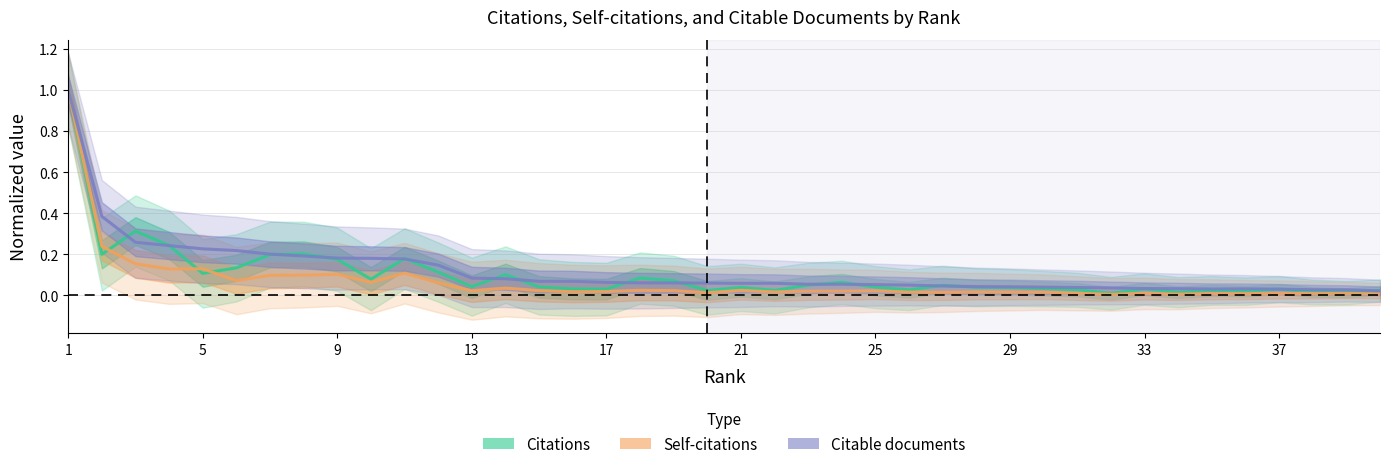

True or false: Citable documents has a value of 0.0 at 37.

True